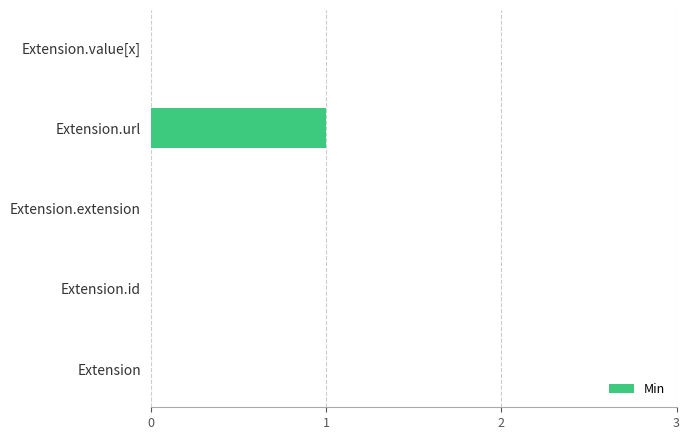

Between Extension.url and Extension.id, which is larger?

Extension.url